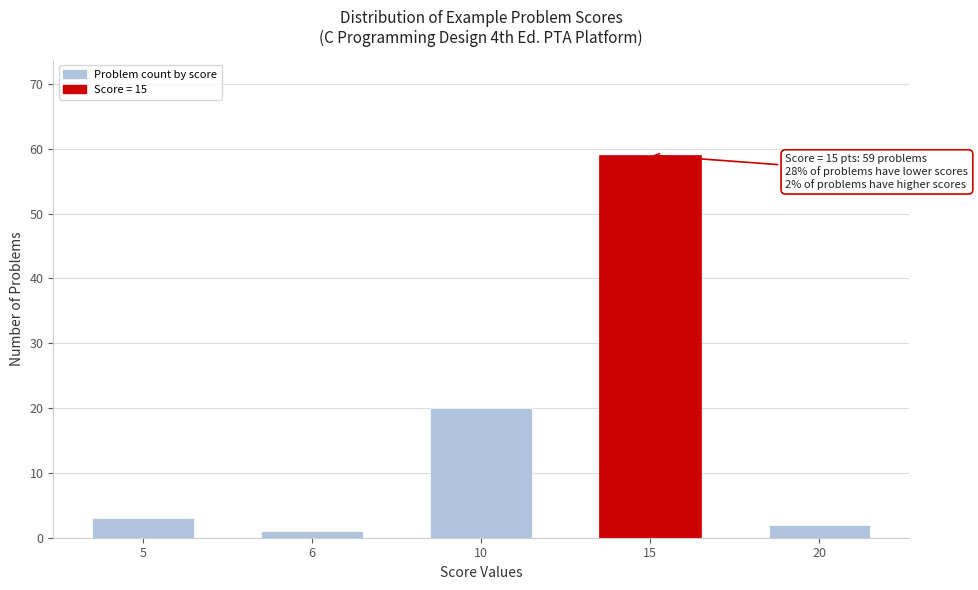

Reading left to right, what are all the values shown in this chart?

3	1	20	59	2